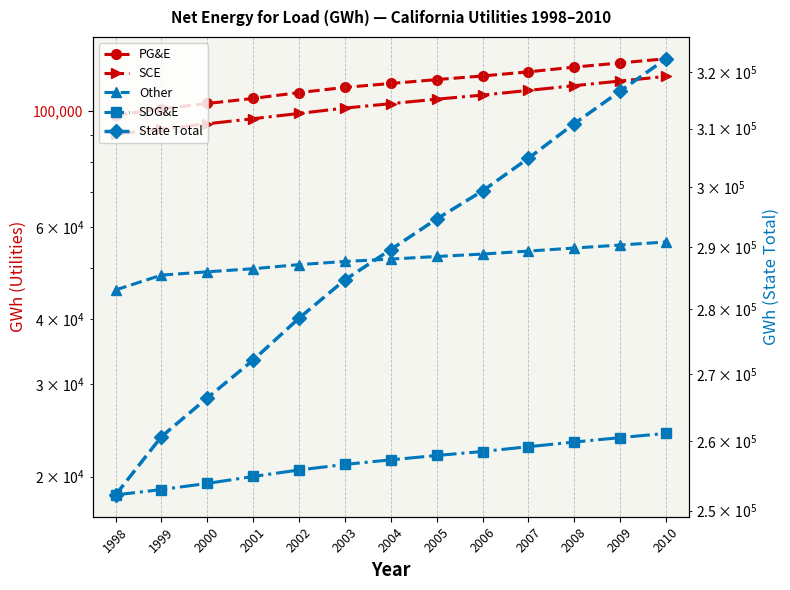

Reading left to right, transcribe all the data shown in this chart.

PG&E: 98000	100981	103270	105602	108349	110855	112781	114727	116573	118697	121208	123446	125739
SCE: 90303	92234	94460	96592	98849	101207	103191	105259	107157	109397	111697	114005	116344
Other: 45466	48528	49242	49911	50826	51529	52080	52674	53236	53943	54670	55396	56150
SDG&E: 18449	18892	19408	20010	20586	21097	21529	21946	22332	22811	23281	23739	24188
State Total: 252218	260635	266380	272115	278610	284688	289581	294606	299298	304848	310856	316586	322421